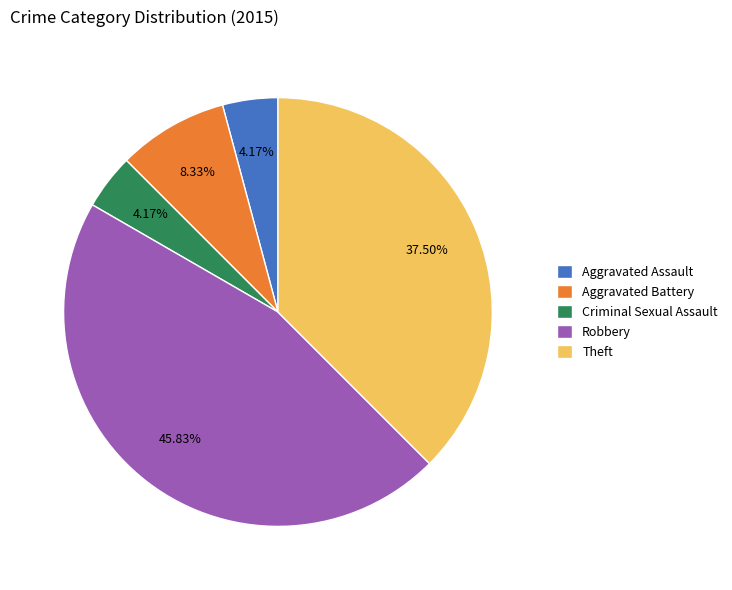

Which category has the biggest portion of the pie?

Robbery